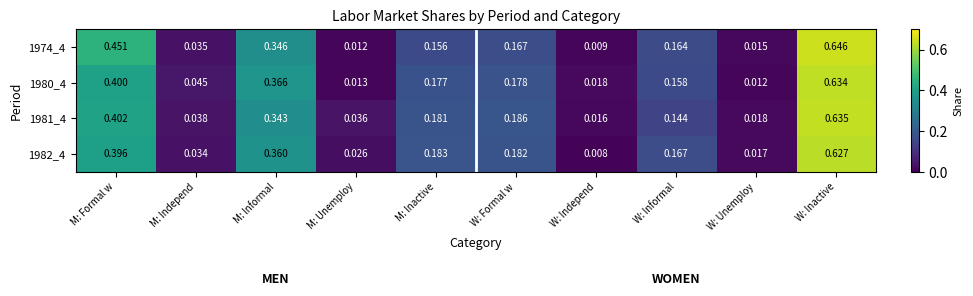

Rank the series by their maximum value, from highest to lowest.

1974_4, 1981_4, 1980_4, 1982_4